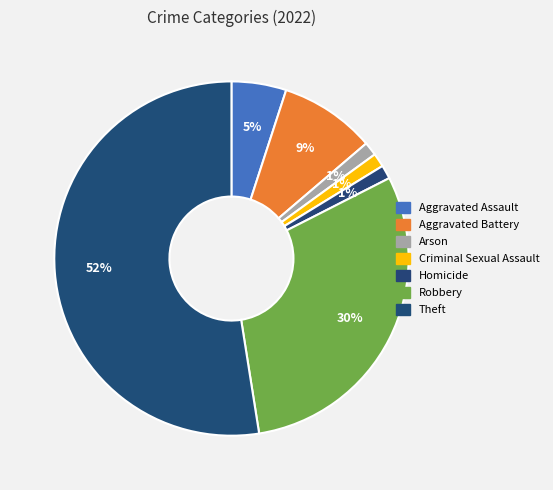

Count the number of slices in the pie.

7